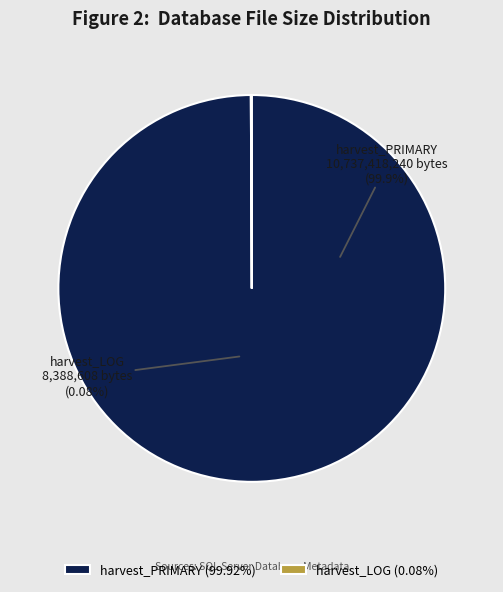

To the nearest percent, what is the average slice percentage?

50%